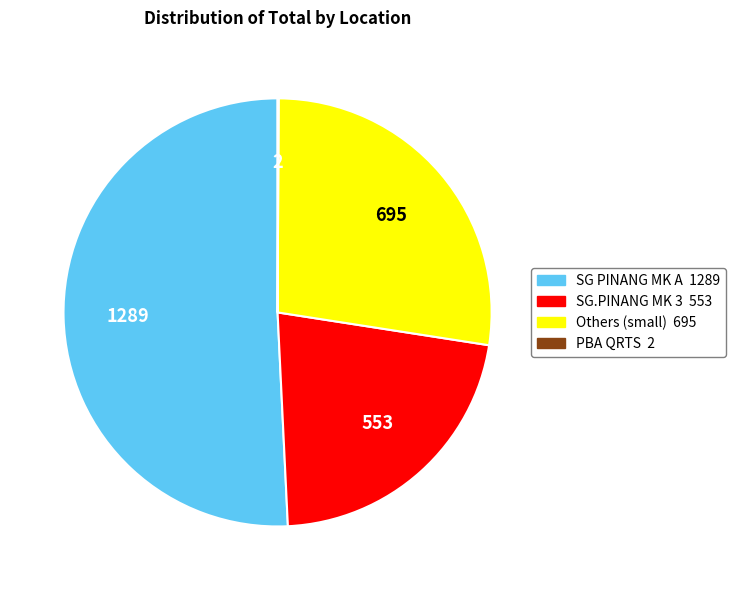

Is there a majority slice in this chart?

Yes